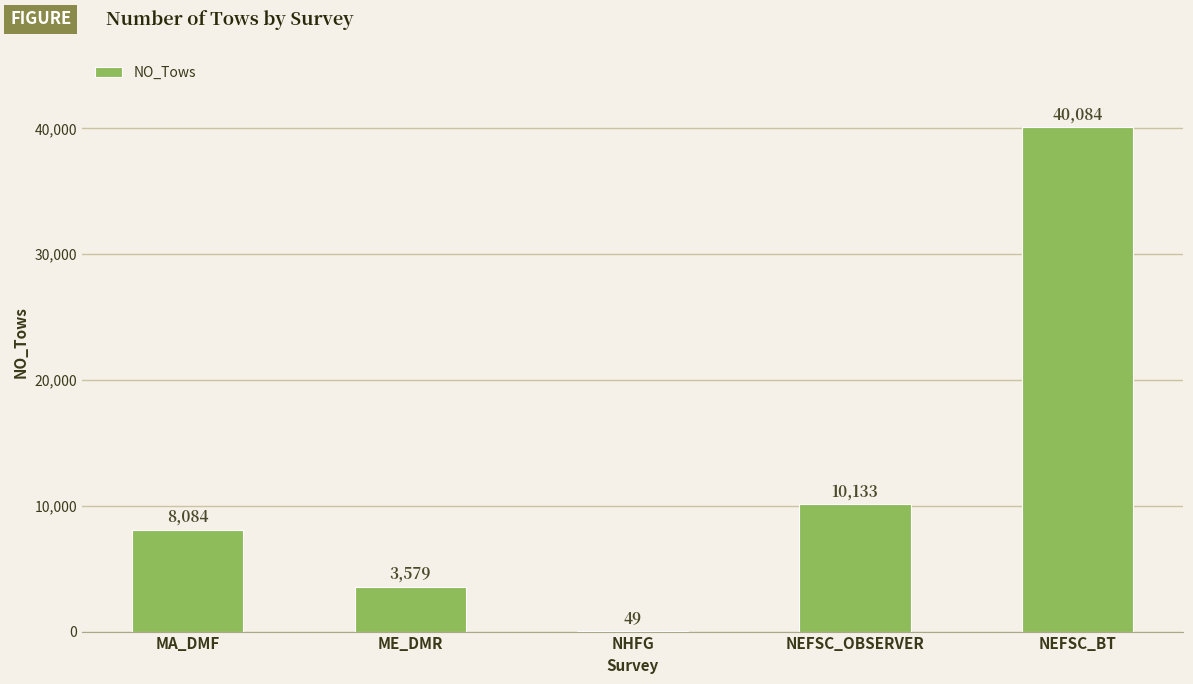

What is the greatest value displayed?

40084